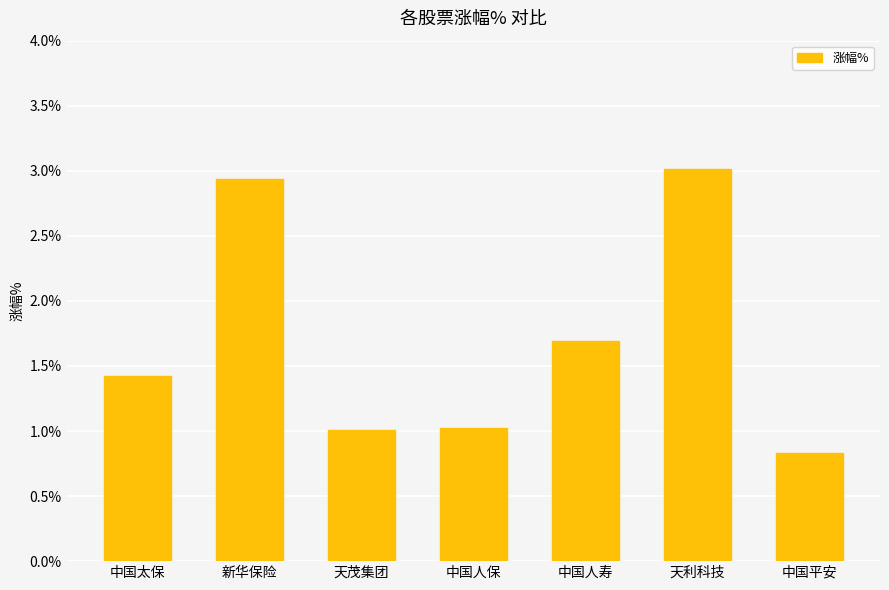

Is it true that the value at 中国人寿 is 0.4?

False